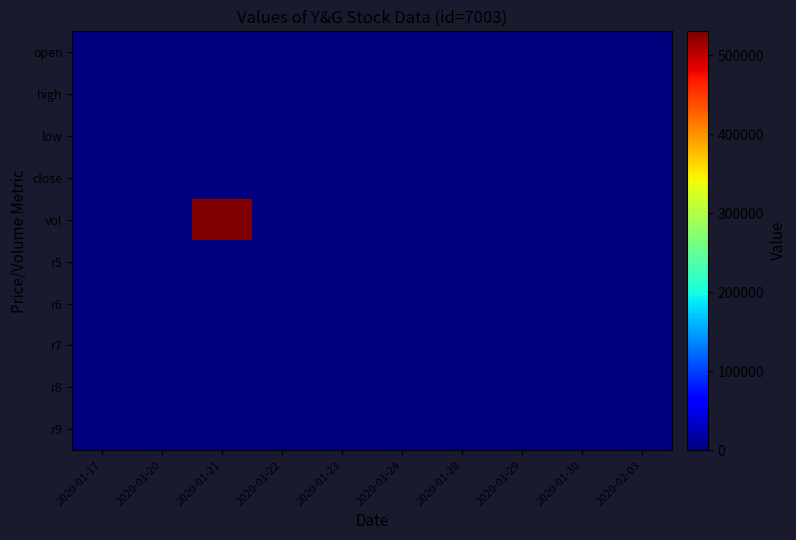

Rank the series by their maximum value, from highest to lowest.

vol, open, high, low, close, r5, r6, r7, r8, r9